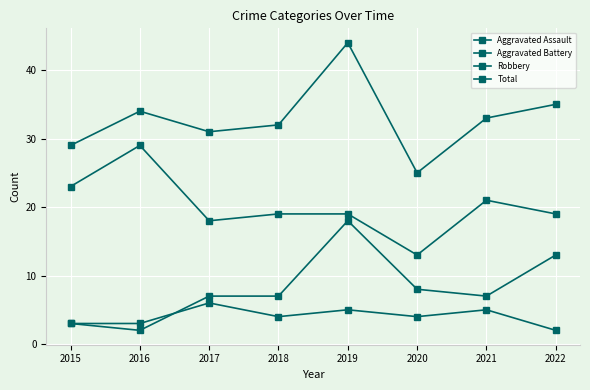

How many lines are shown in the chart?

4